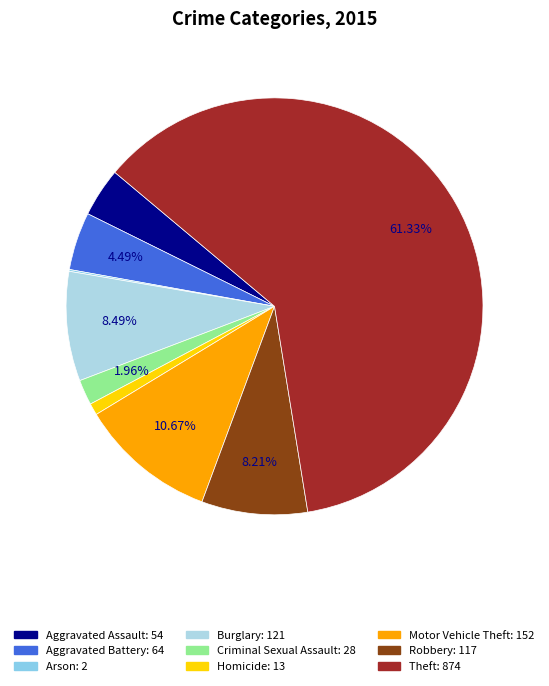

To the nearest percent, what is the difference between the Aggravated Battery and Criminal Sexual Assault slice percentages?

3%